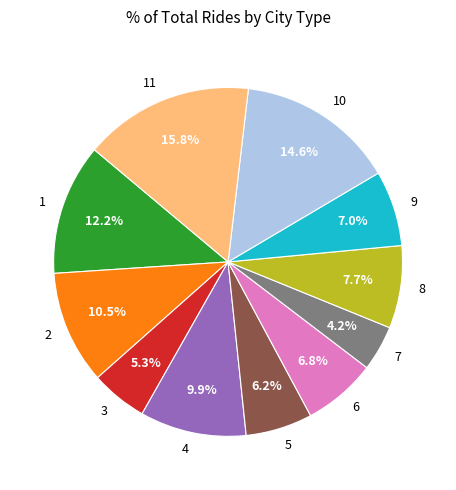

Which category has the biggest portion of the pie?

11